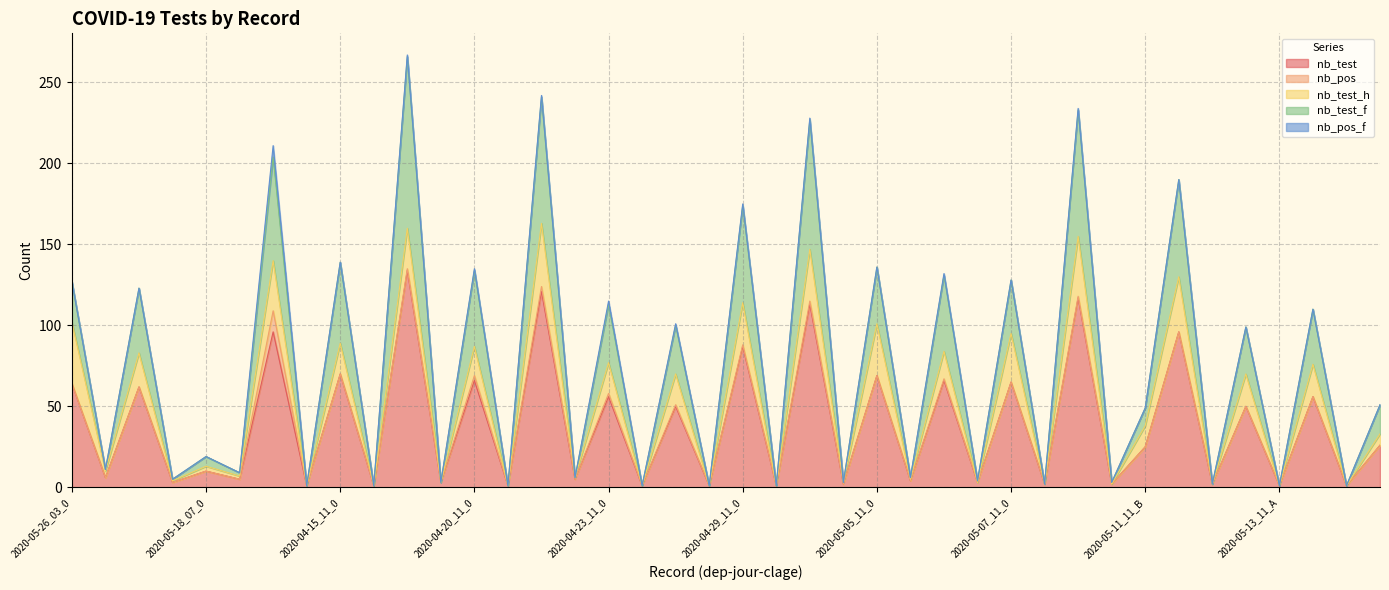

How many lines are shown in the chart?

5